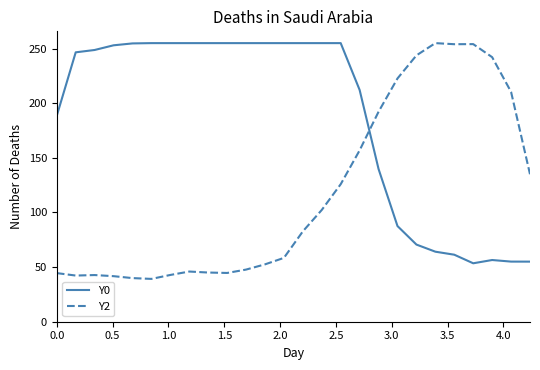

What is the difference between the second highest and second lowest values in the Y2 series?

214.2